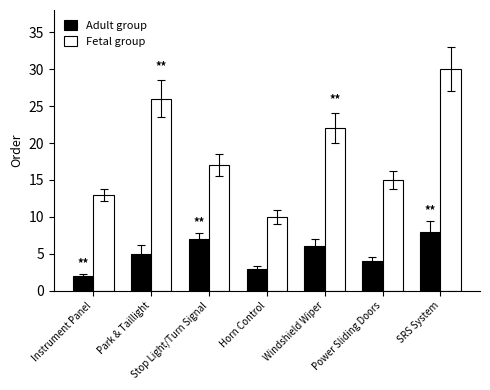

List the labels in order of Adult group value, largest first.

SRS System, Stop Light/Turn Signal, Windshield Wiper, Park & Taillight, Power Sliding Doors, Horn Control, Instrument Panel